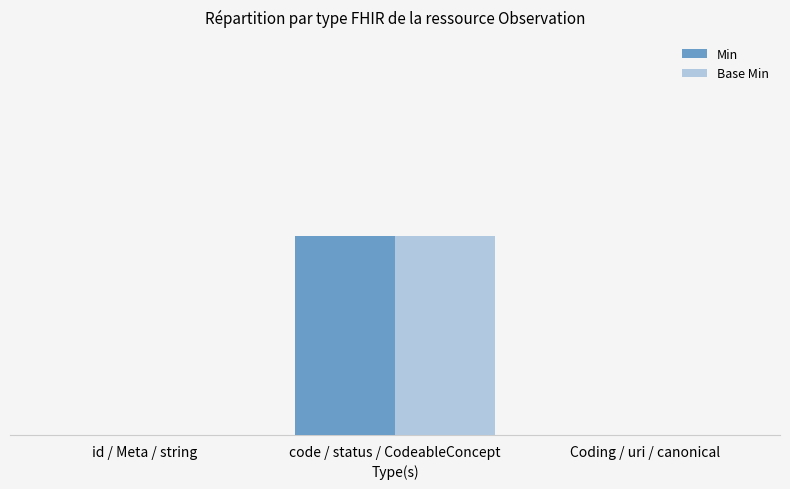

Are the bars horizontal?

No